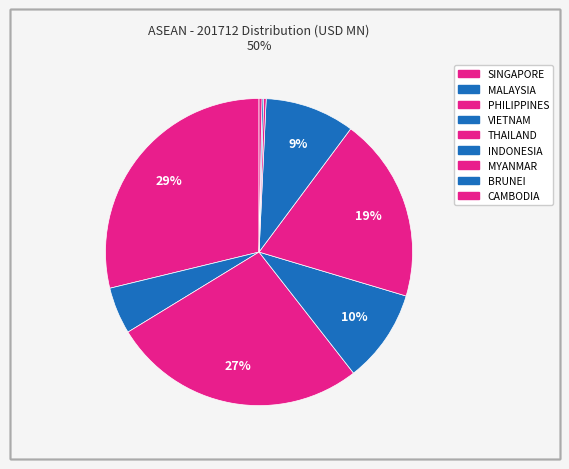

Which category has the biggest portion of the pie?

SINGAPORE